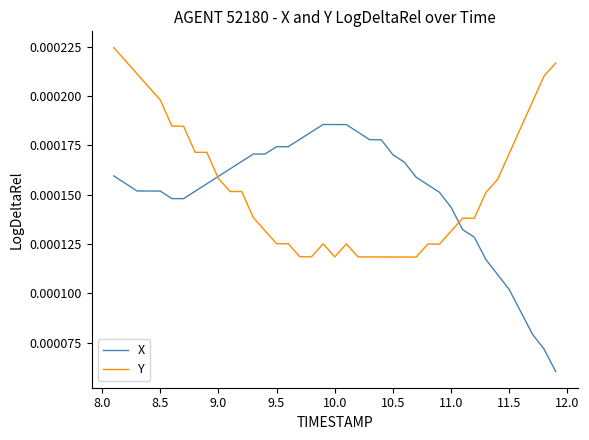

At how many categories does at least one series exceed 0?

39